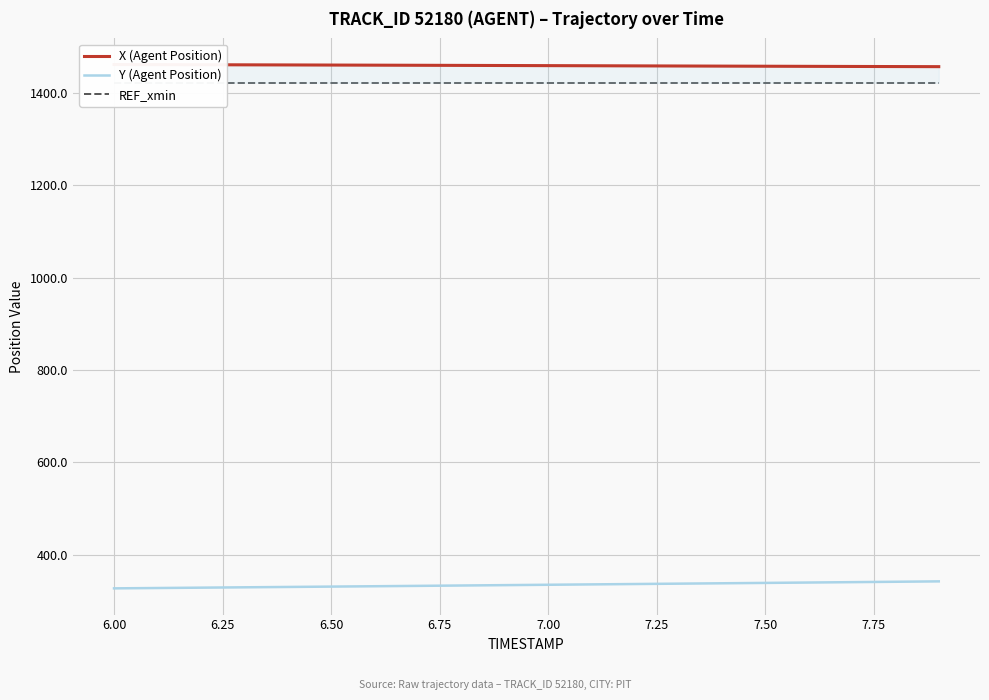

List the series in order of their peak value, highest first.

X (Agent Position), REF_xmin, Y (Agent Position)